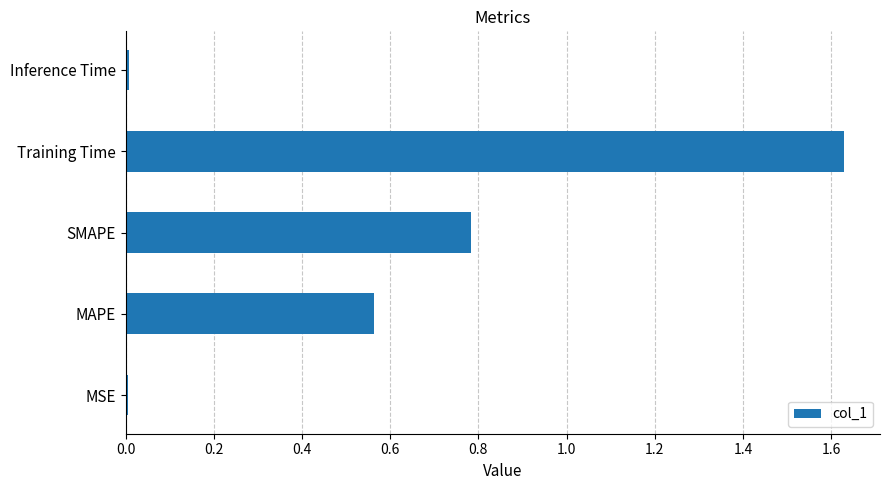

What is the sum of all values?

3.0